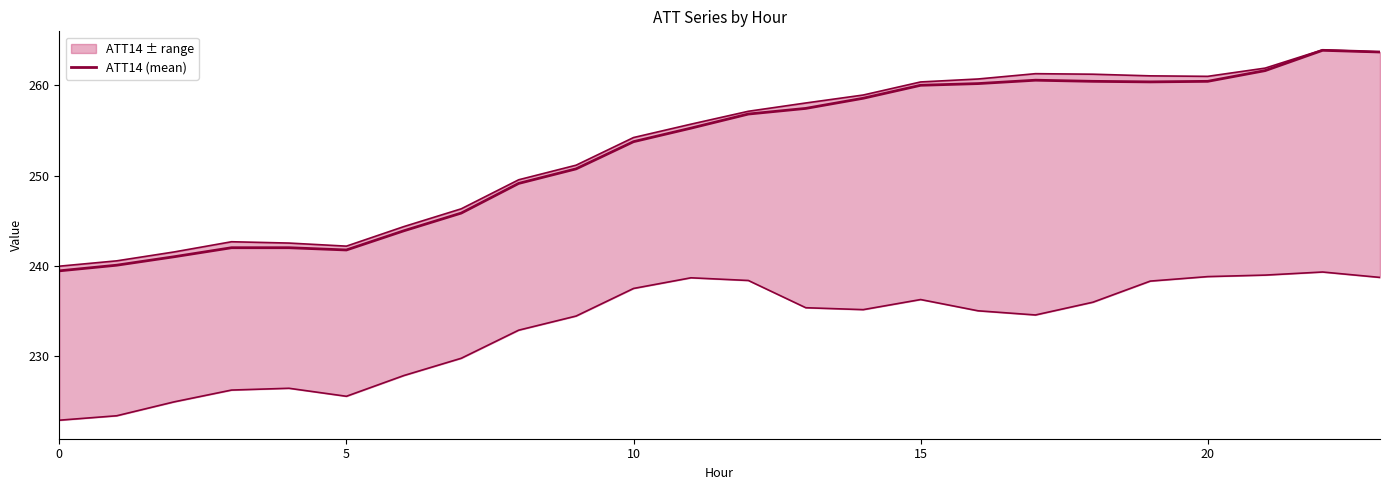

At which label does the data first exceed 256?

12